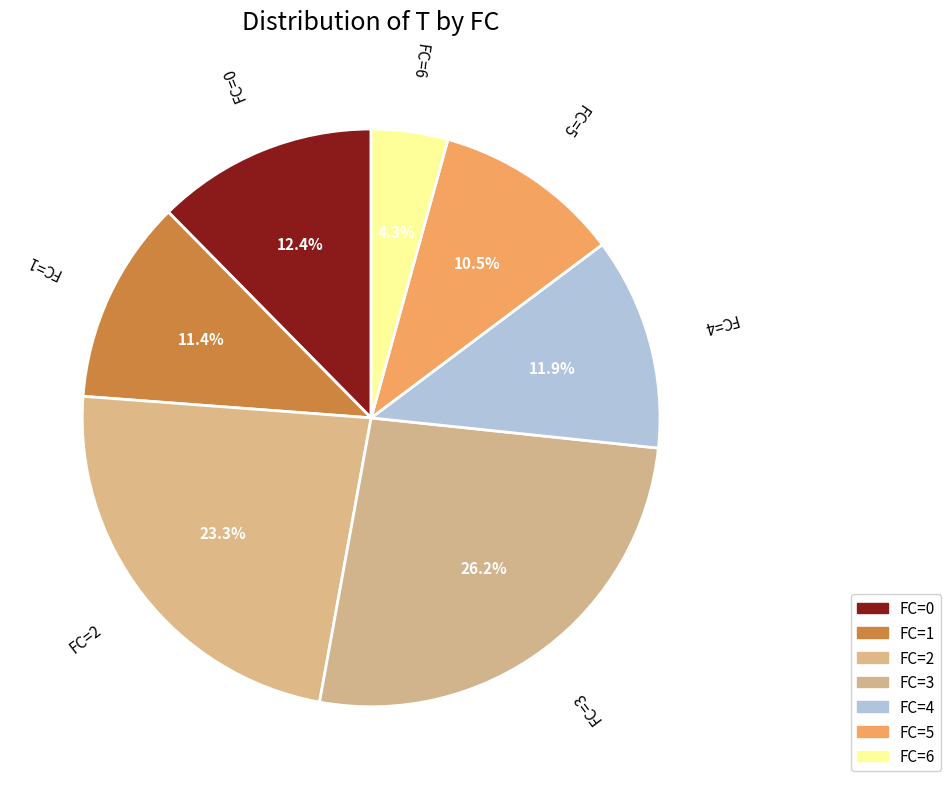

Does any single category account for the majority?

No